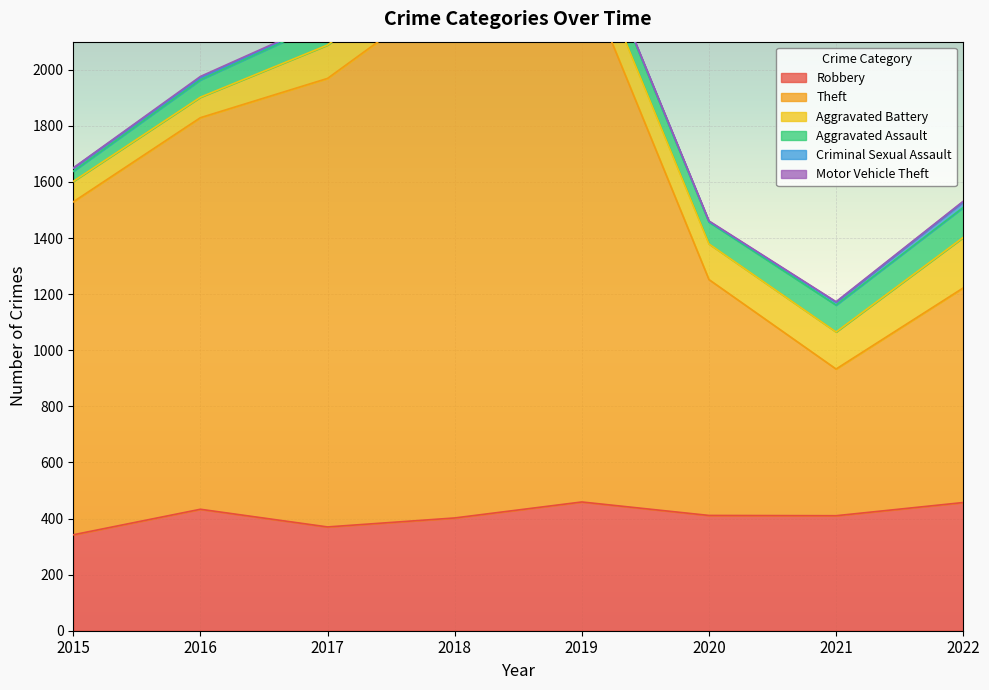

At which category does Aggravated Assault reach its first local valley?

2018